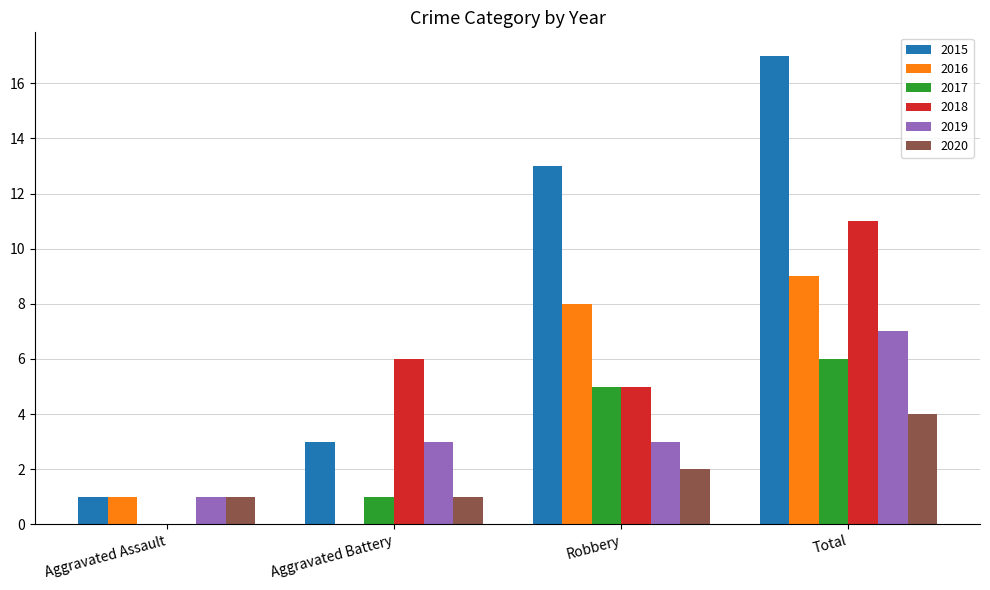

The 2017 series shows 1 at Aggravated Battery. True or false?

True